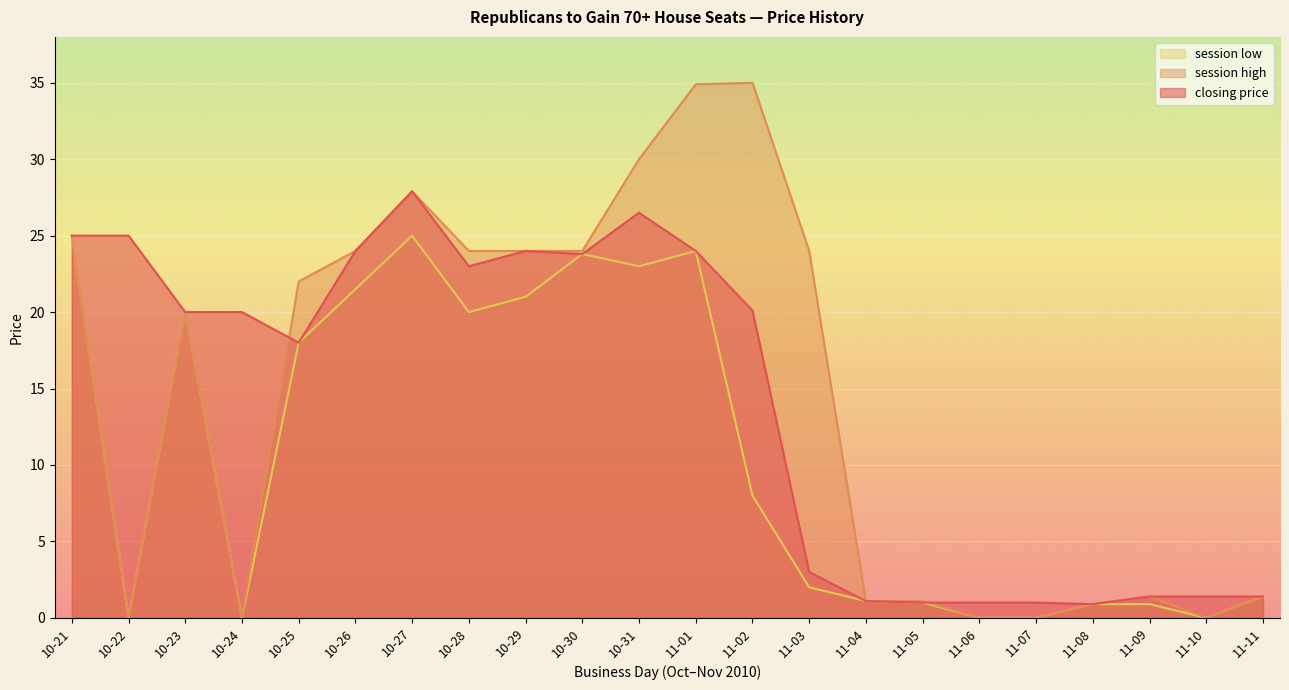

What is the sum of the session low values at 11-01 and 11-09?

24.9